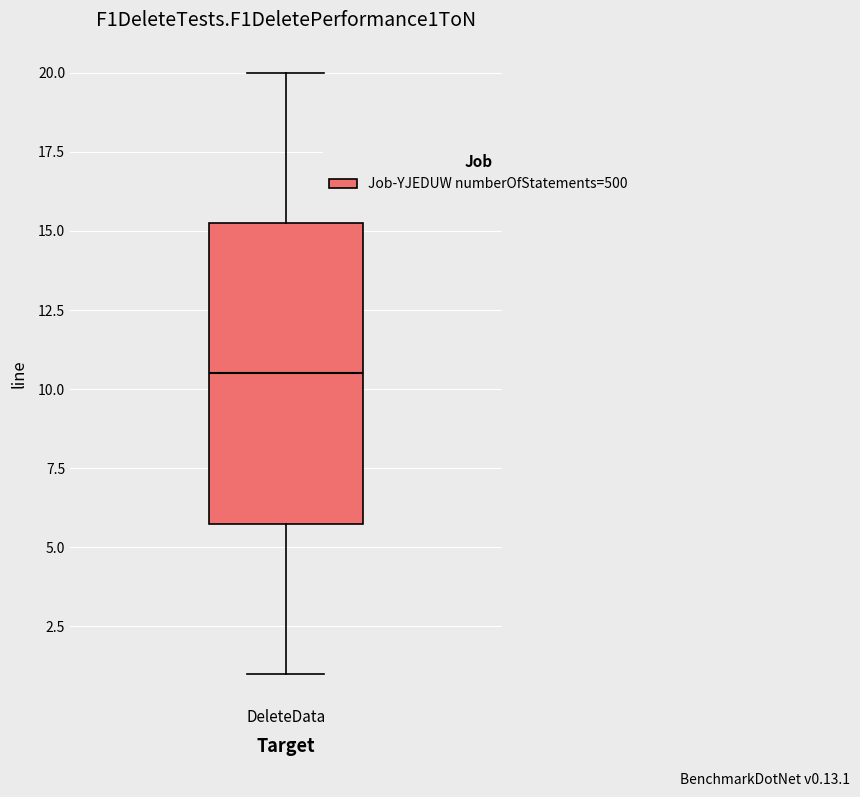

Transcribe this box plot: give where the median line is, the range the box spans, and where the two whiskers end, as read against the y-axis. The values are not printed on the chart, so give them approximately, as read against the axis.

median 10.5, box 6.0 to 15.5, whiskers 1.0 to 20.0